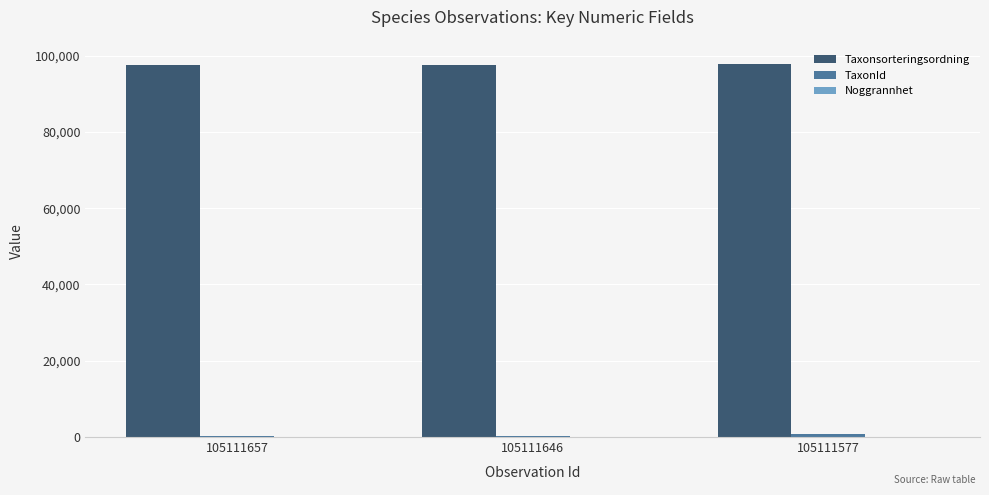

What is the sum of all Taxonsorteringsordning values?

292852